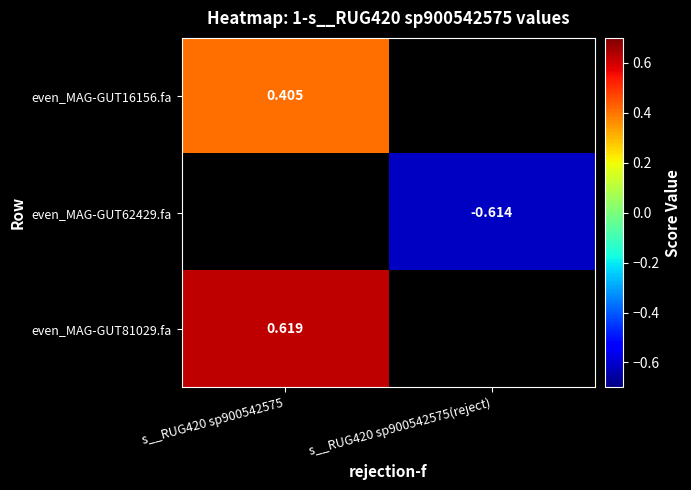

Between s__RUG420 sp900542575(reject) and s__RUG420 sp900542575, which is larger?

s__RUG420 sp900542575